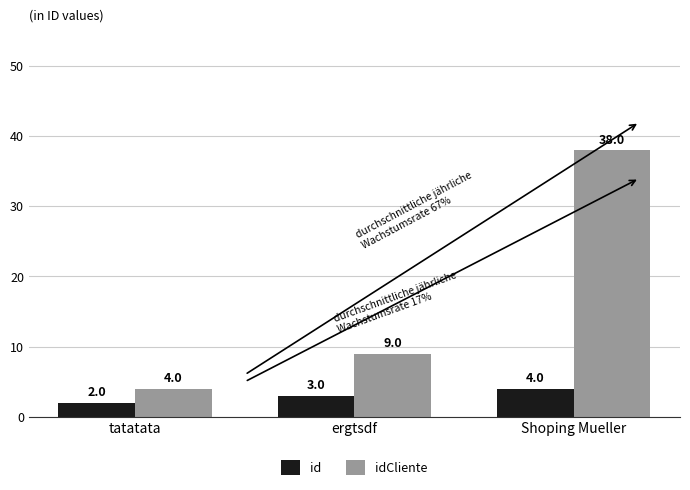

Which series changed the most between ergtsdf and Shoping Mueller?

idCliente